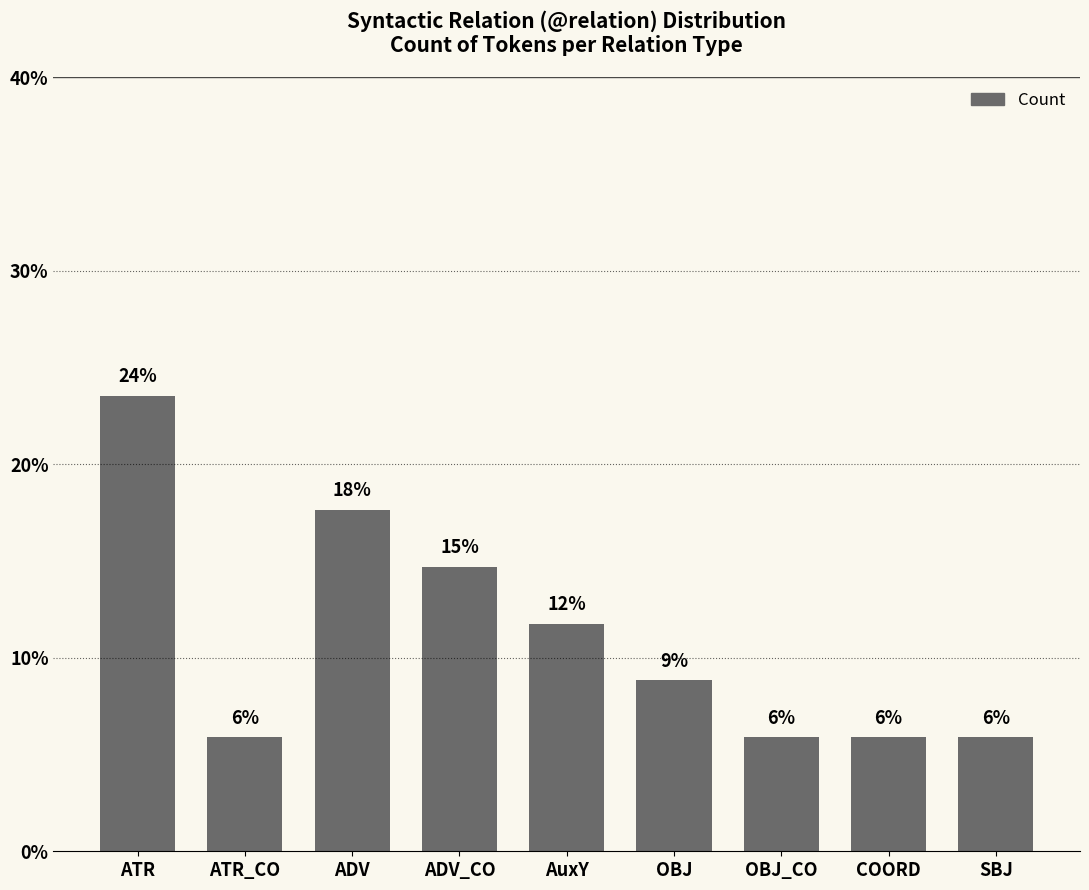

Is it true that the value at OBJ_CO is 10.1?

False